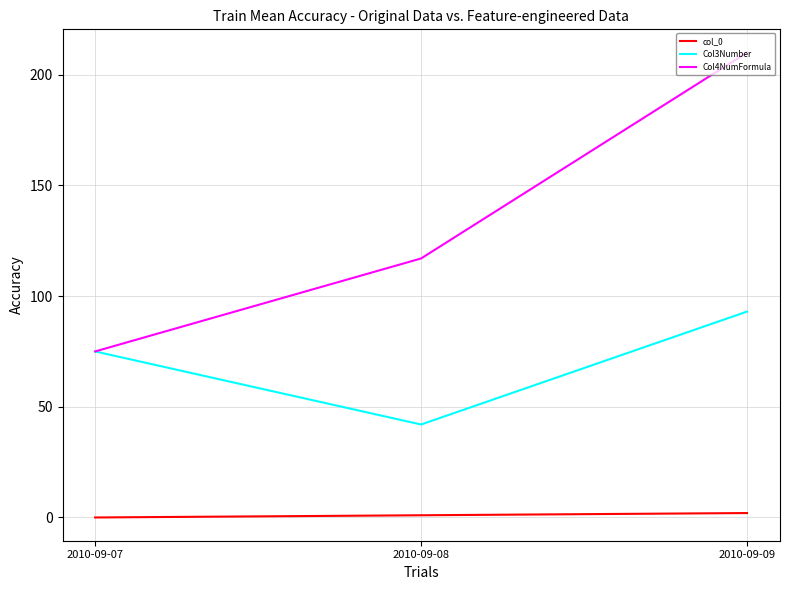

List the series in order of their peak value, highest first.

Col4NumFormula, Col3Number, col_0